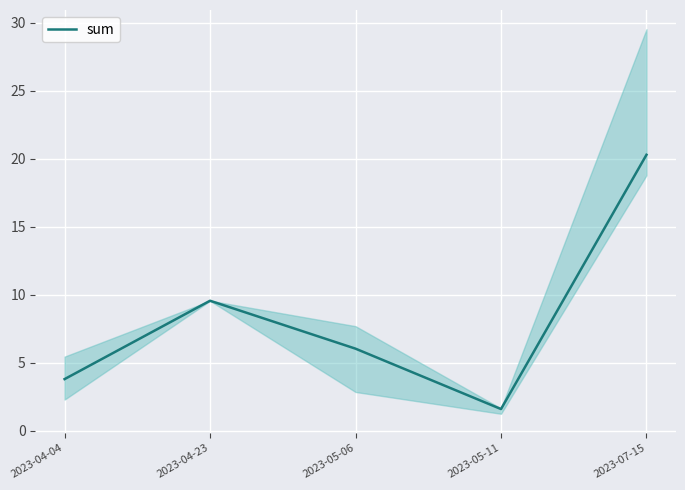

What is the label of the 5th point from the right?

2023-04-04